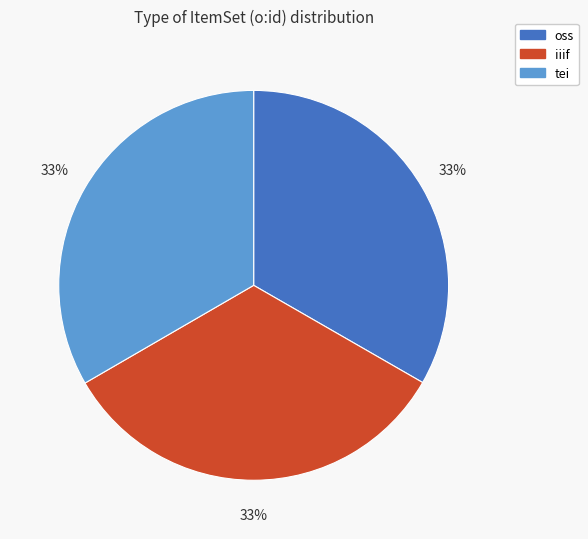

True or false: tei accounts for 22% of the total.

False